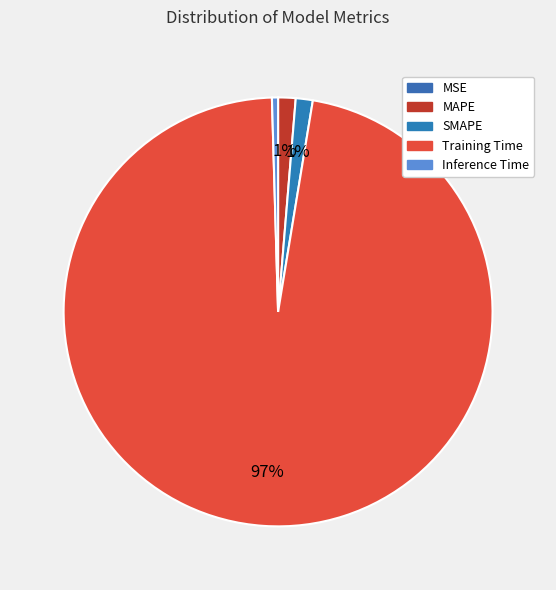

What is the total percentage of Inference Time and MAPE?

1.8%